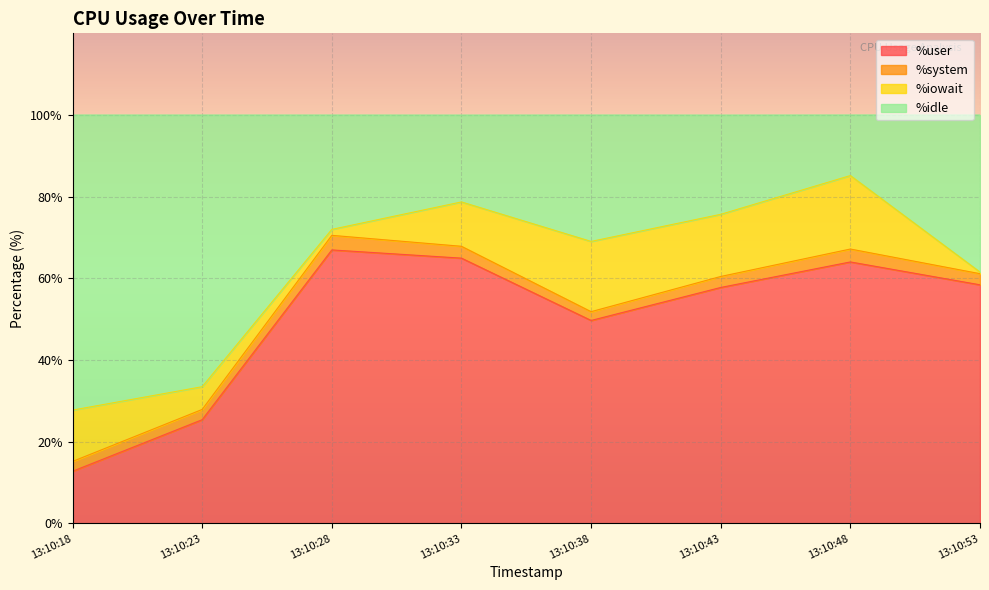

The value of %user at 13:10:53 is 80.6. True or false?

False